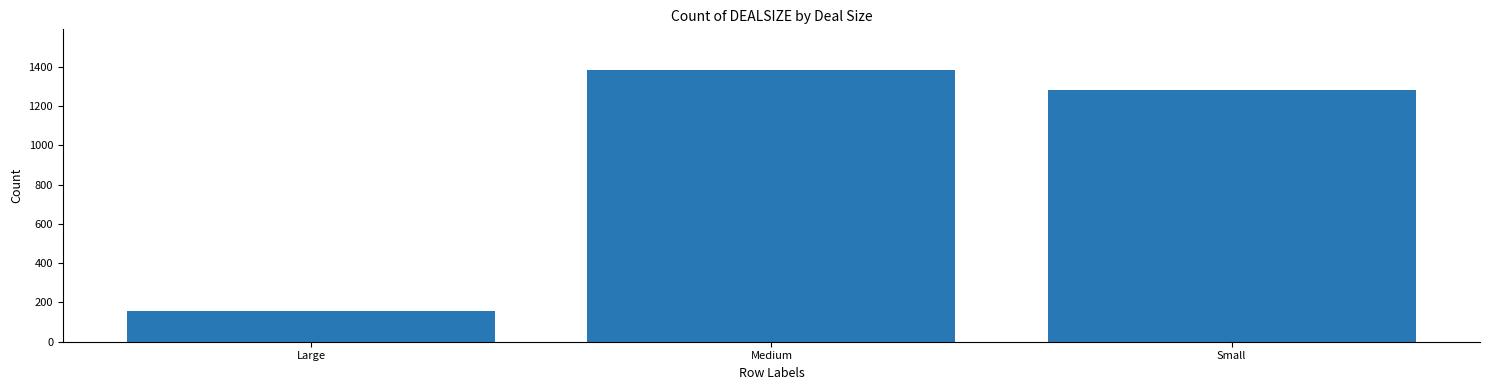

The value at Large is 224. True or false?

False